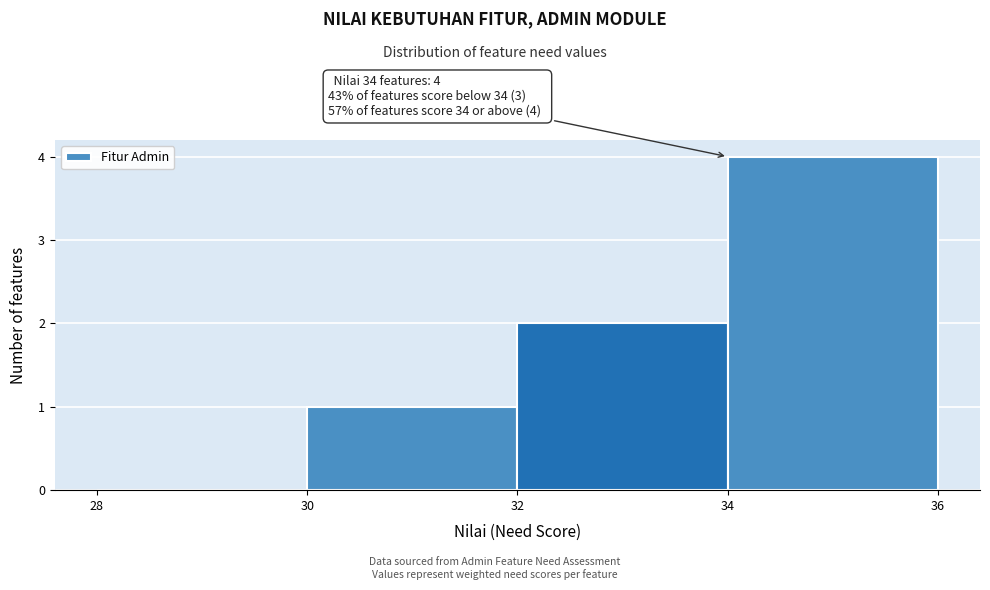

Which range on the x-axis has the tallest bar?

34 to 36